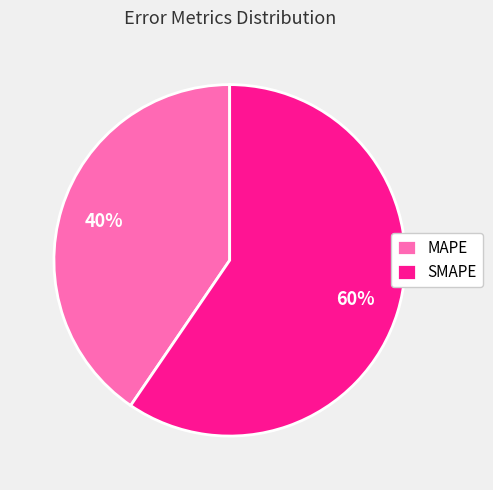

True or false: MAPE accounts for 40% of the total.

True